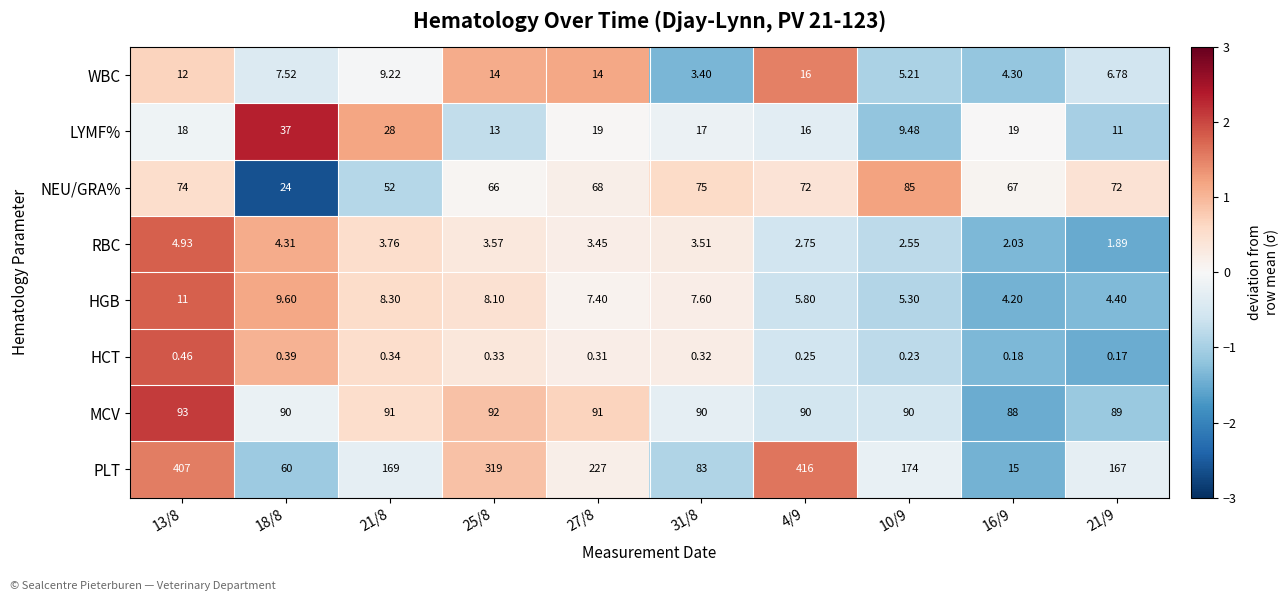

Between 31/8 and 16/9, which series saw the biggest shift?

PLT